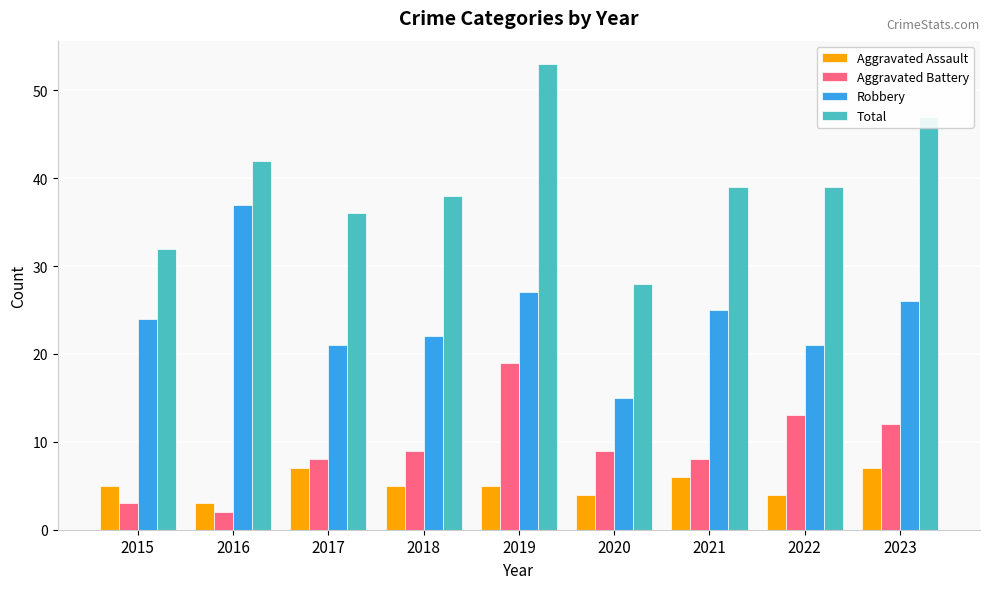

What is the lowest value of the Aggravated Assault series?

3